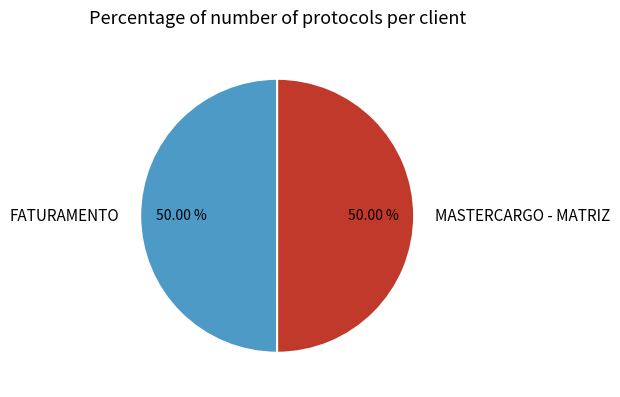

Do FATURAMENTO and MASTERCARGO - MATRIZ together represent more than half of the pie?

Yes